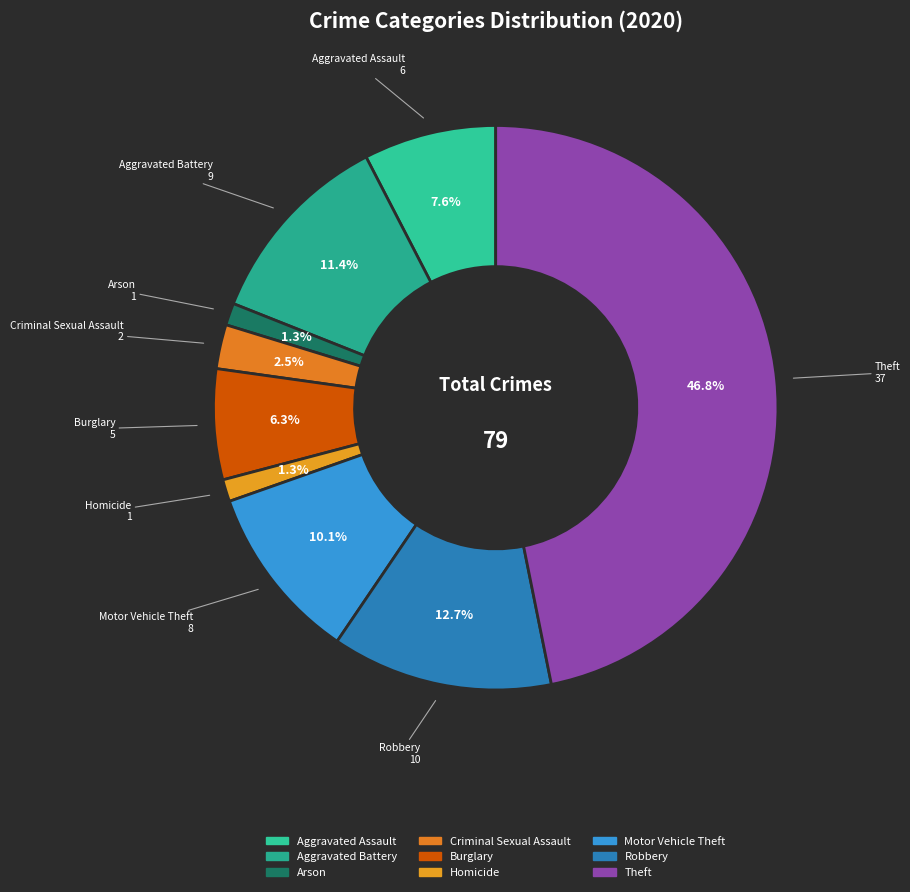

To the nearest percent, what is the difference between the largest and smallest slice percentages?

46%